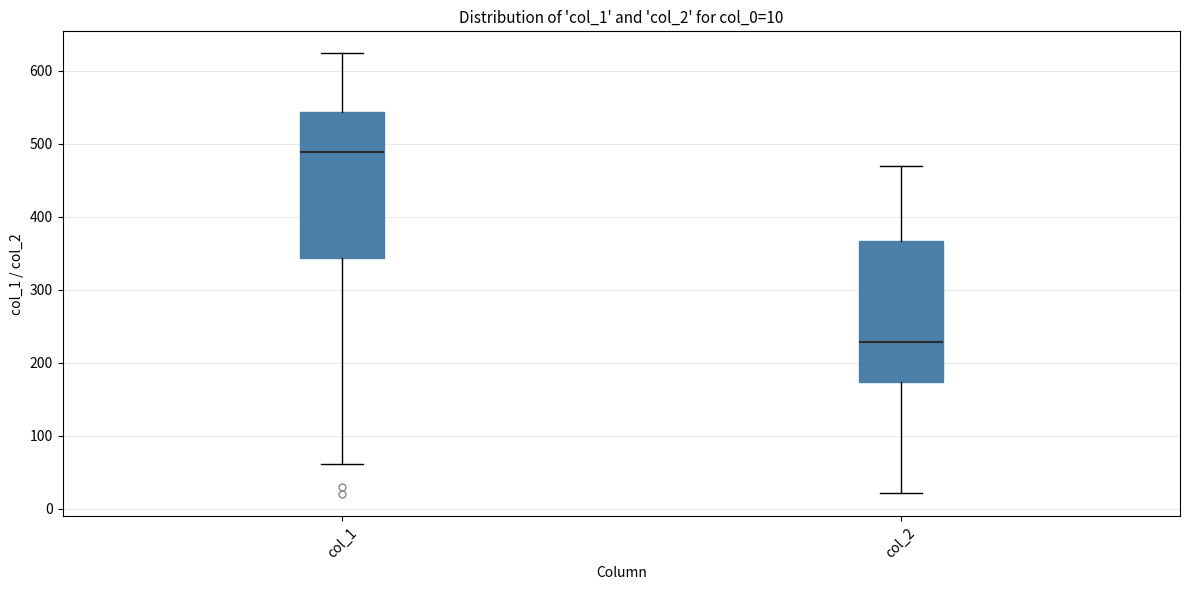

Which box's median line is the lowest?

col_2